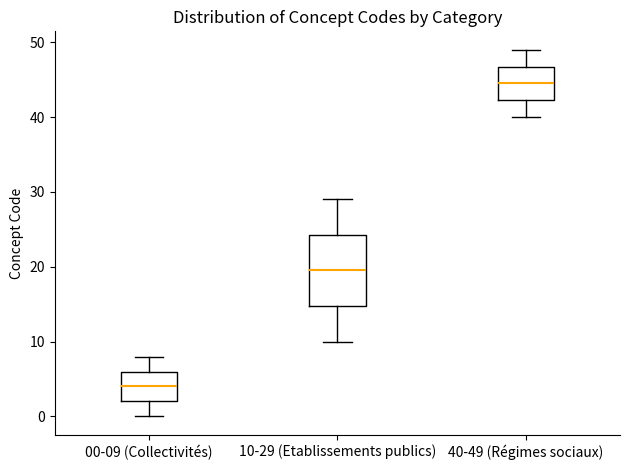

Which box is the tallest, from its lower edge to its upper edge?

10-29 (Etablissements publics)